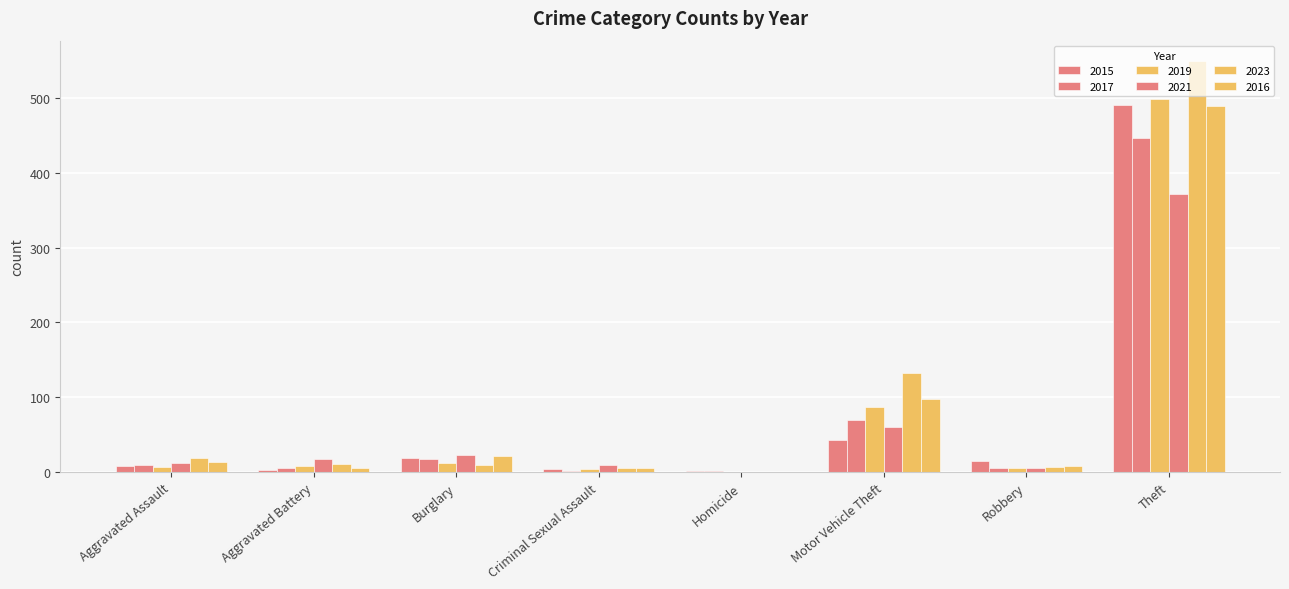

Reading left to right, transcribe all the data shown in this chart.

2015: Aggravated Assault=8	Aggravated Battery=3	Burglary=19	Criminal Sexual Assault=4	Homicide=1	Motor Vehicle Theft=43	Robbery=15	Theft=491
2017: Aggravated Assault=10	Aggravated Battery=5	Burglary=18	Criminal Sexual Assault=2	Homicide=1	Motor Vehicle Theft=69	Robbery=6	Theft=447
2019: Aggravated Assault=7	Aggravated Battery=8	Burglary=12	Criminal Sexual Assault=4	Homicide=0	Motor Vehicle Theft=87	Robbery=6	Theft=499
2021: Aggravated Assault=12	Aggravated Battery=17	Burglary=23	Criminal Sexual Assault=9	Homicide=0	Motor Vehicle Theft=60	Robbery=5	Theft=371
2023: Aggravated Assault=19	Aggravated Battery=11	Burglary=9	Criminal Sexual Assault=5	Homicide=0	Motor Vehicle Theft=133	Robbery=7	Theft=549
2016: Aggravated Assault=13	Aggravated Battery=5	Burglary=22	Criminal Sexual Assault=6	Homicide=0	Motor Vehicle Theft=98	Robbery=8	Theft=489